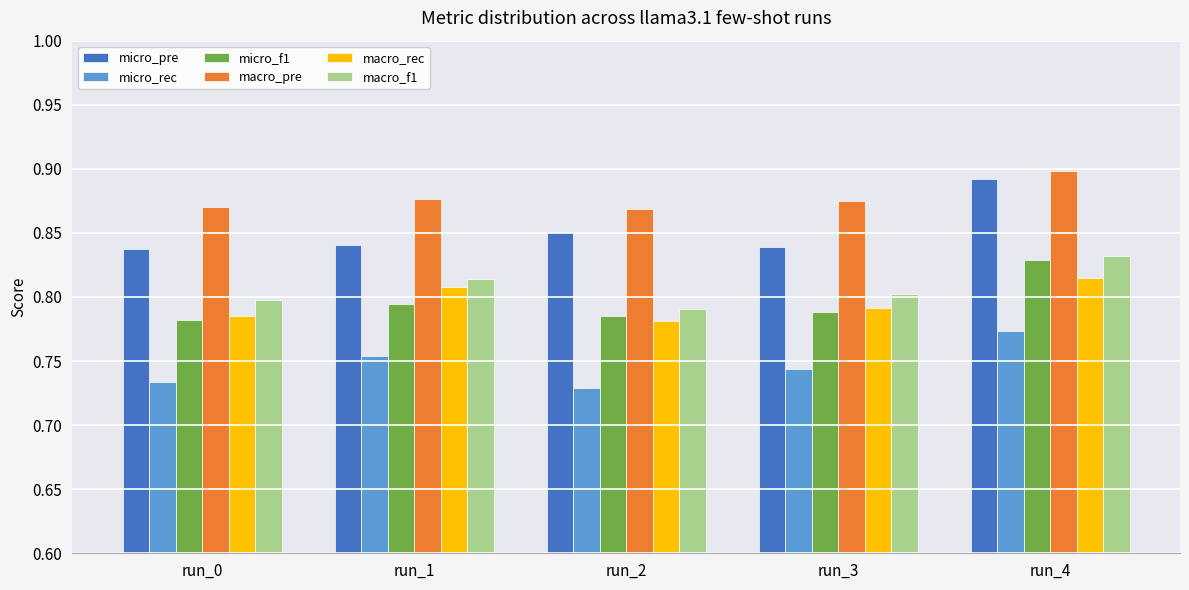

How many data points does each series have?

5